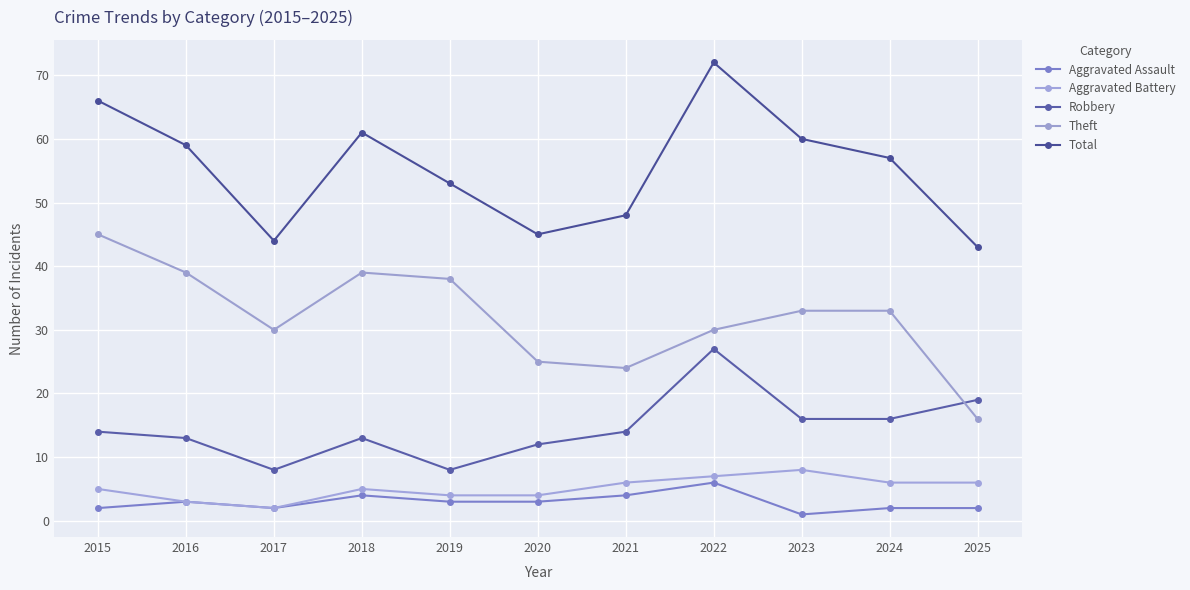

True or false: Aggravated Battery and Aggravated Assault cross at least once.

False